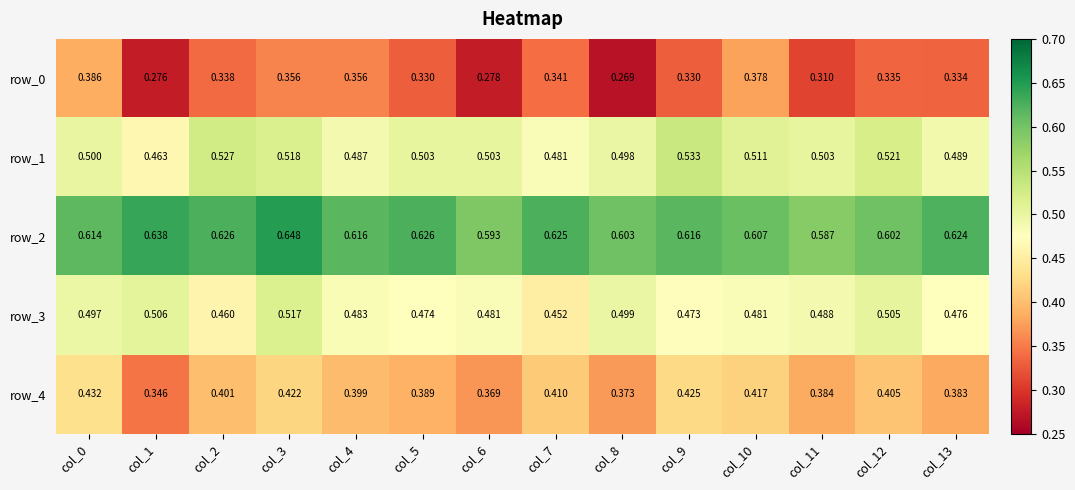

Is the value of row_3 at col_6 greater than the value of row_4 at col_7?

Yes